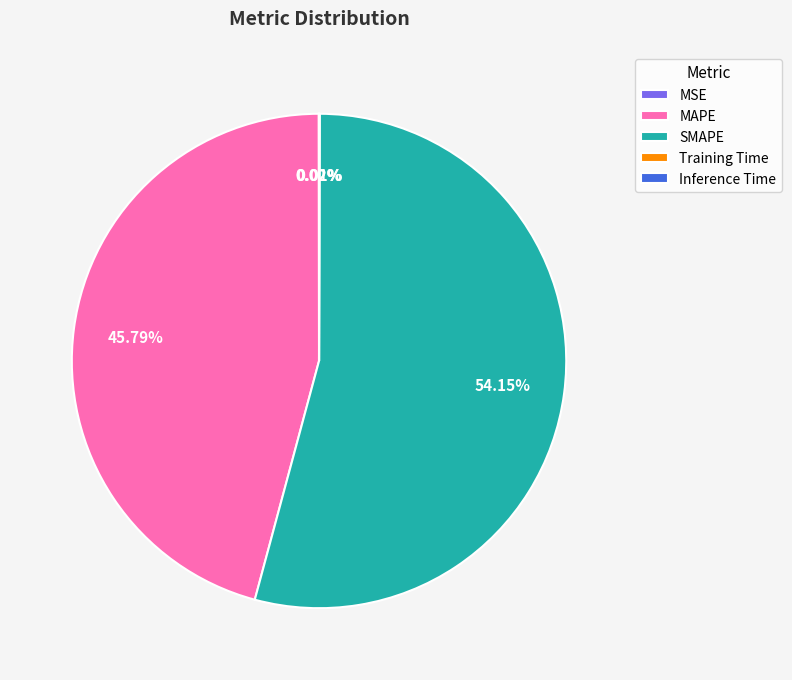

To the nearest percent, what is the difference between the largest and smallest slice percentages?

54%